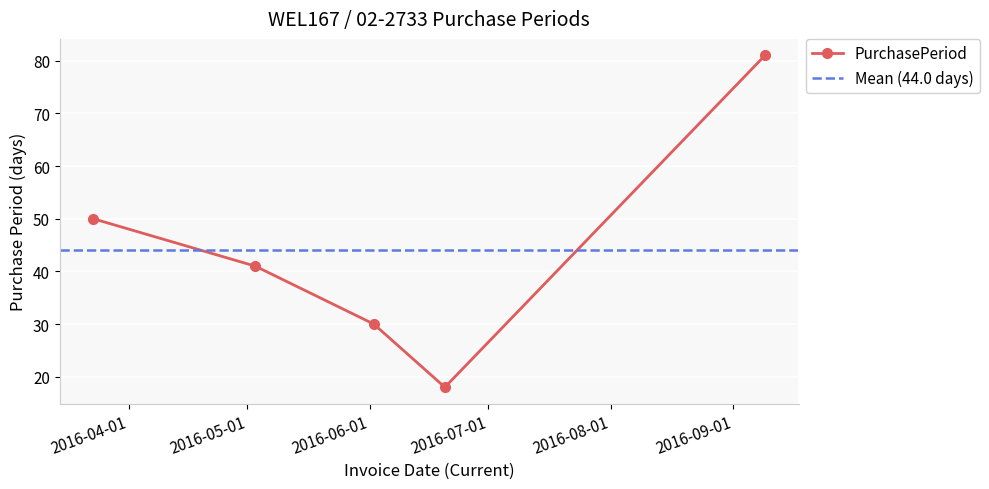

How many lines are shown in the chart?

1